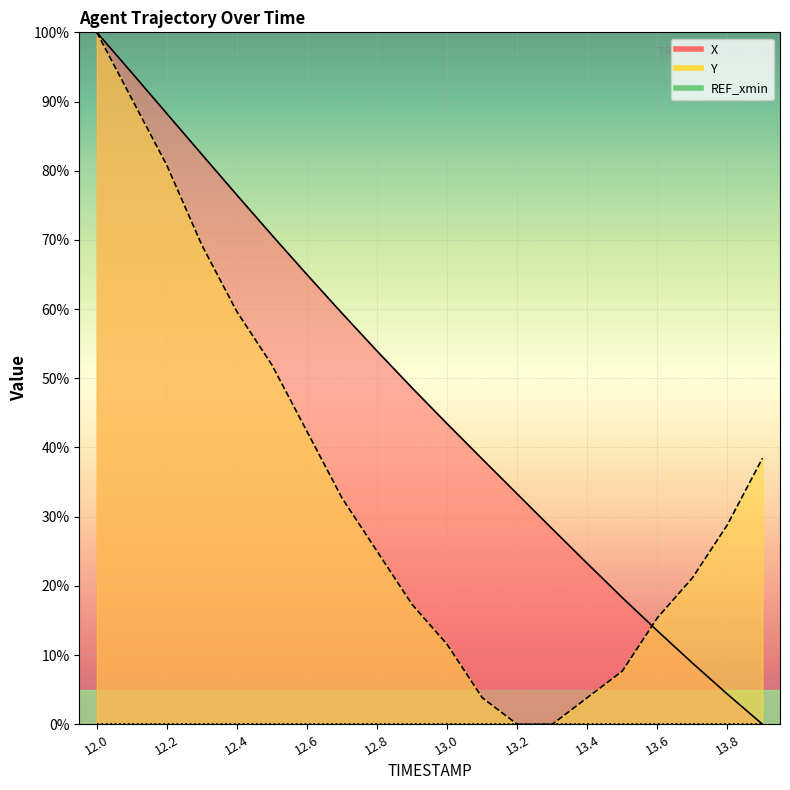

At how many categories does at least one series exceed 98?

1